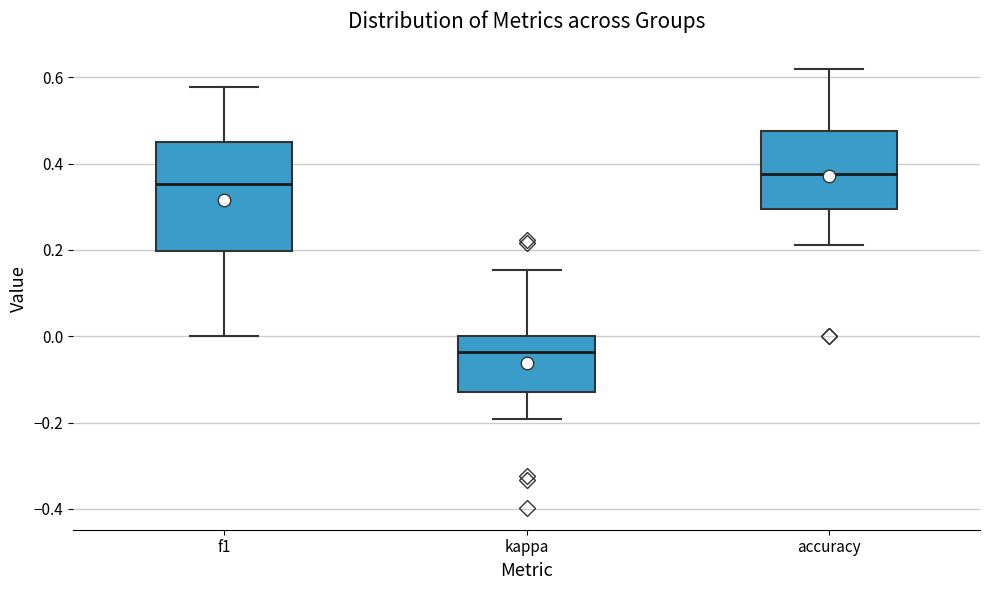

Reading left to right, transcribe this box plot: for each box, give where its median line is, the range the box spans, and where its two whiskers end, as read against the y-axis. The values are not printed on the chart, so give them approximately, as read against the axis.

f1: median 0.36, box 0.20 to 0.44, whiskers 0.00 to 0.58
kappa: median -0.04, box -0.12 to 0.00, whiskers -0.20 to 0.16
accuracy: median 0.38, box 0.30 to 0.48, whiskers 0.22 to 0.62